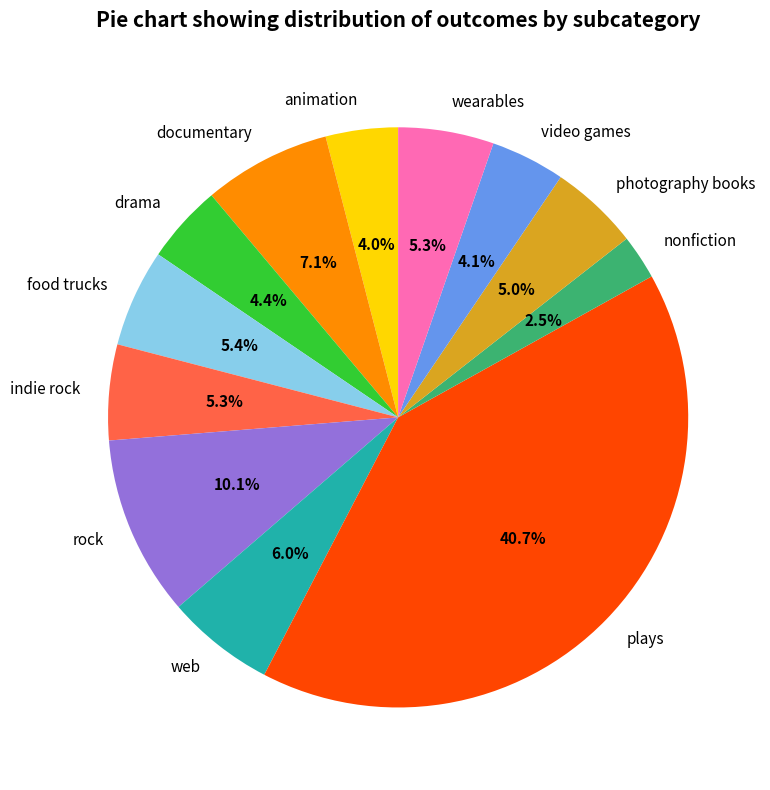

To the nearest percent, what is the difference between the rock and indie rock slice percentages?

5%